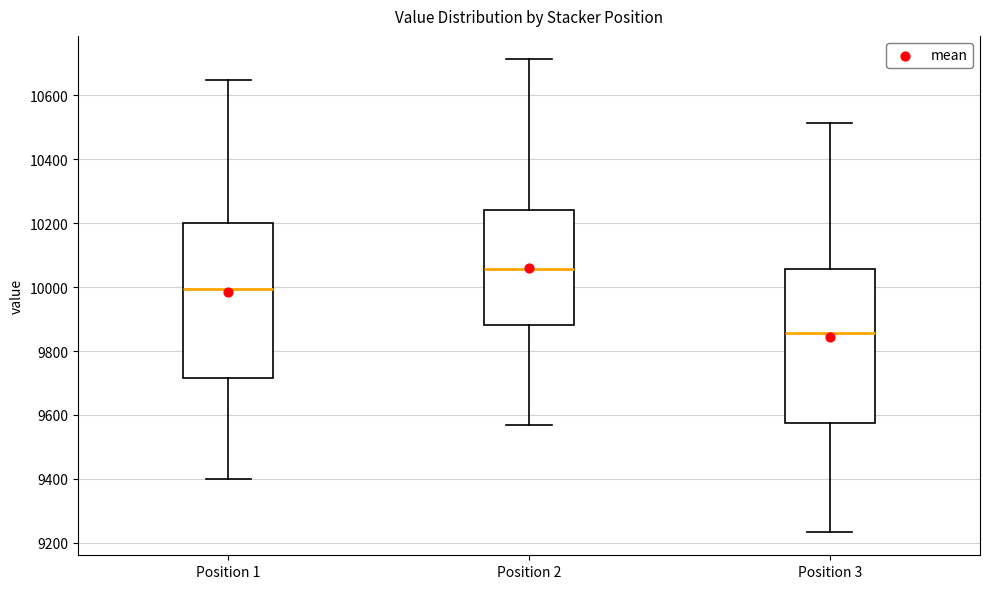

Reading left to right, read every box against the y-axis: the position of its median line, the range the box covers, and the ends of its whiskers. The values are not printed on the chart, so give them approximately, as read against the axis.

Position 1: median 10000, box 9720 to 10200, whiskers 9400 to 10640
Position 2: median 10060, box 9880 to 10240, whiskers 9560 to 10720
Position 3: median 9860, box 9580 to 10060, whiskers 9240 to 10520